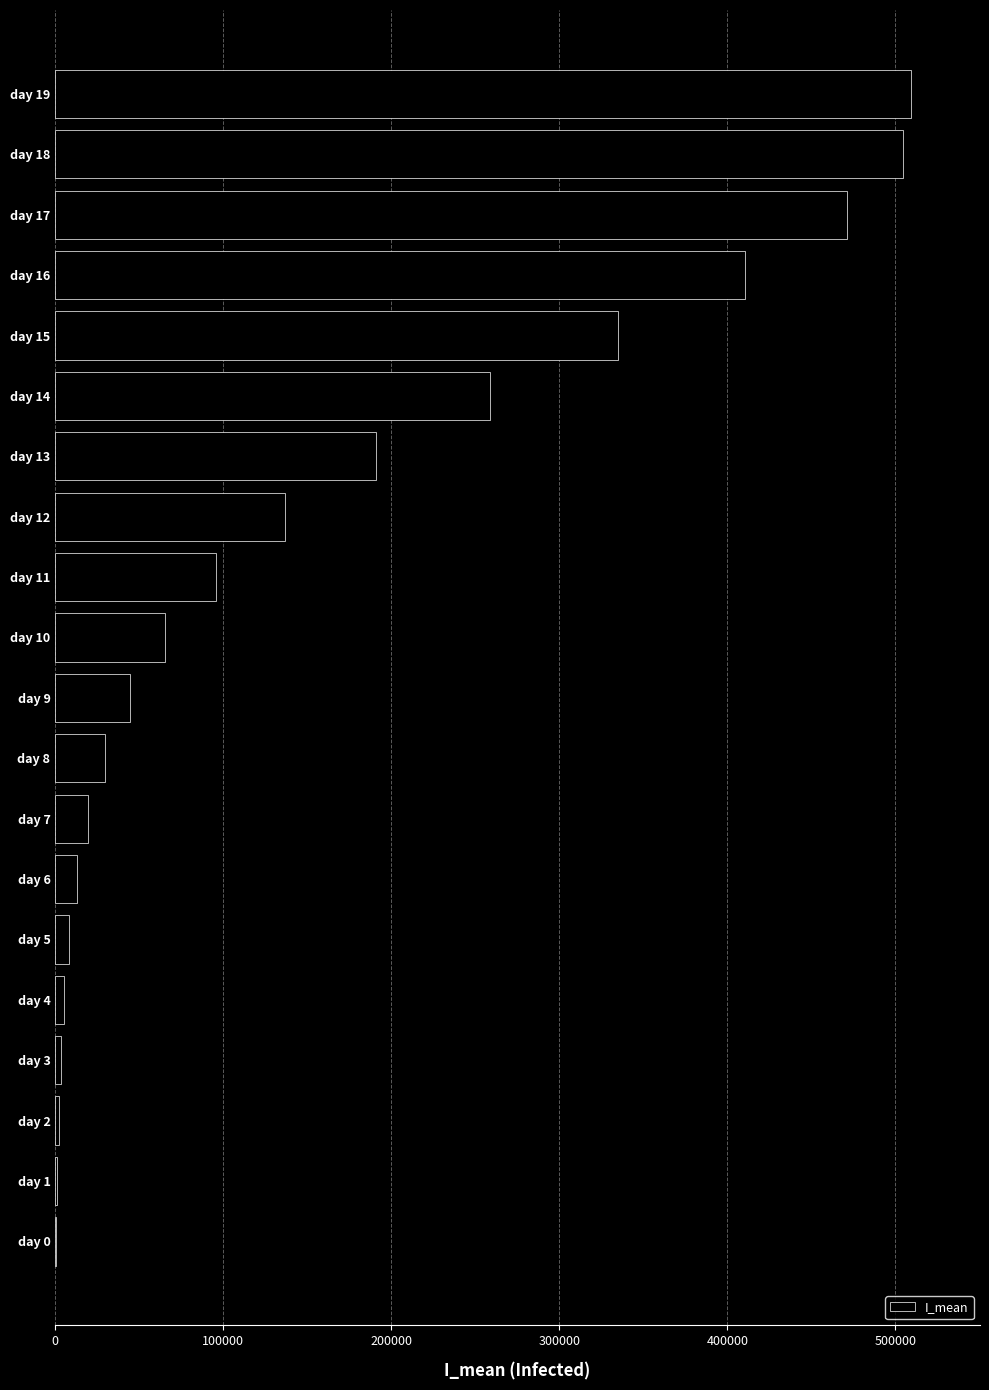

Is it true that the value at day 14 is 258441.0?

True